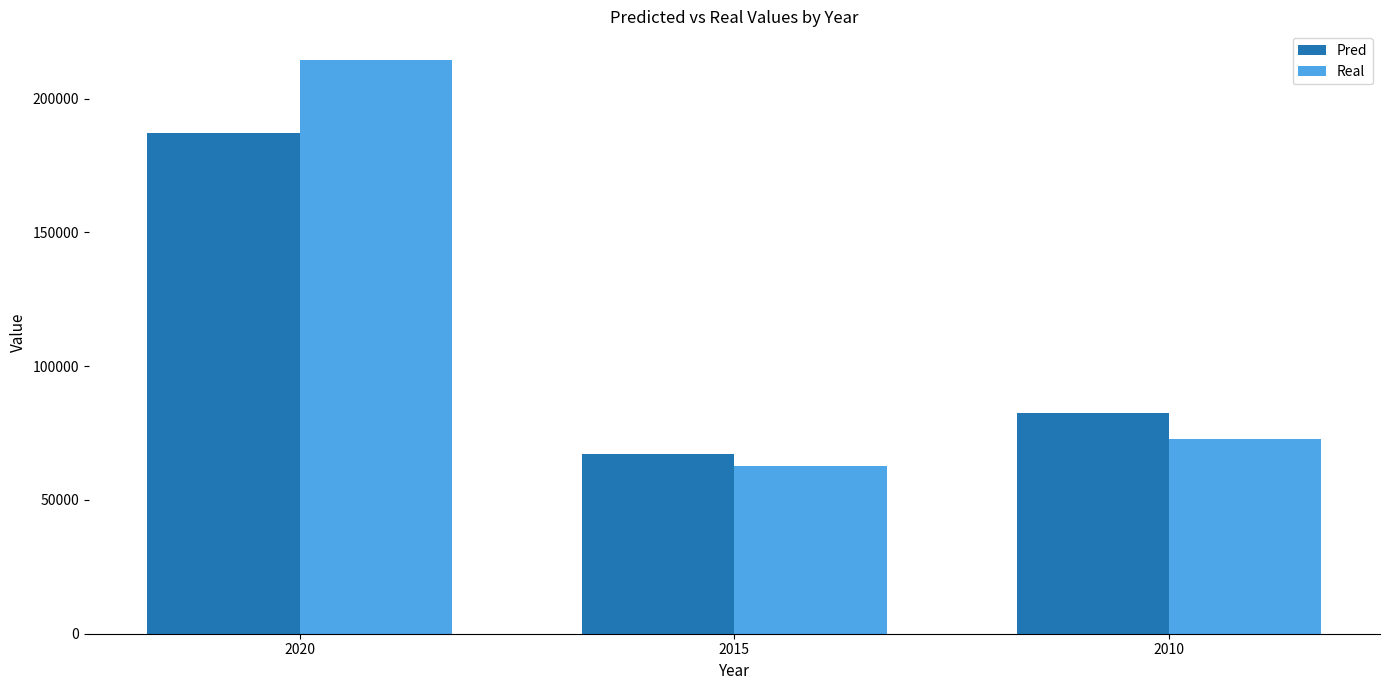

Are the bars grouped side by side (vs. stacked)?

Yes